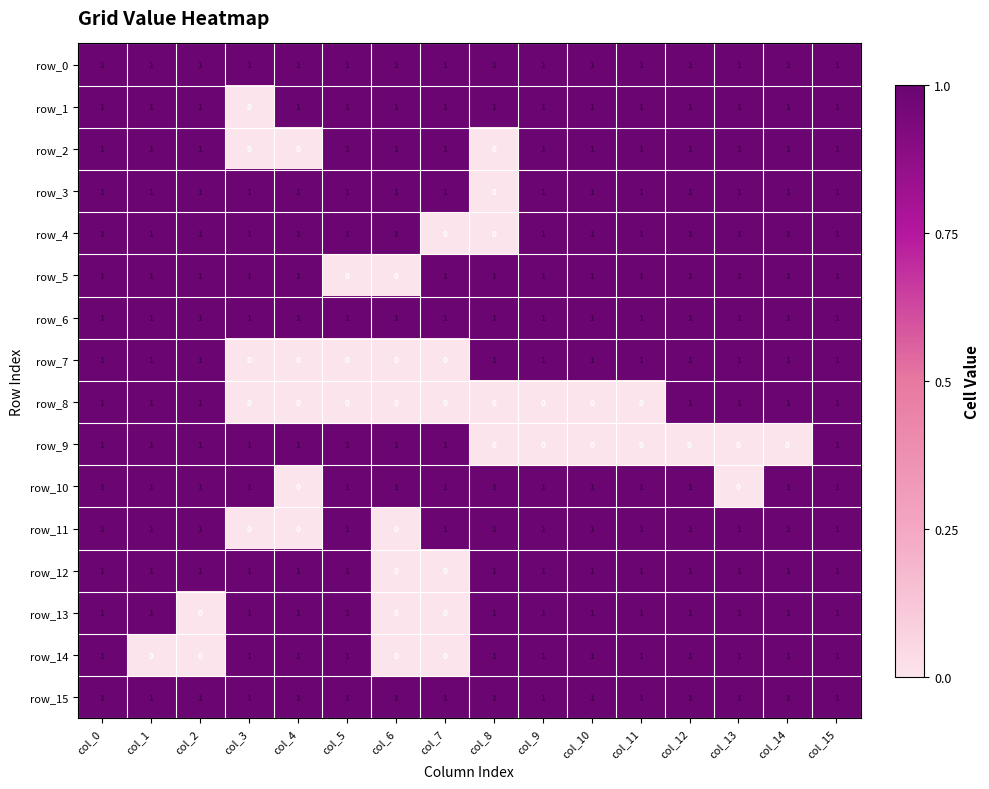

How many row_14 values are between 1 and 2?

12